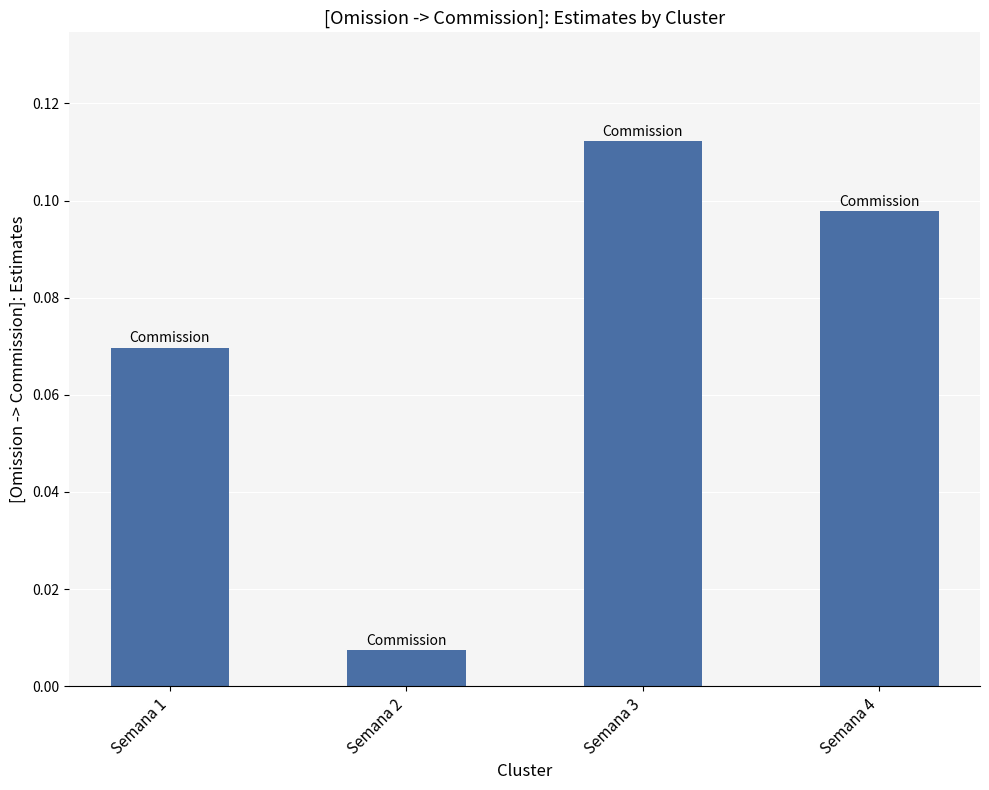

Are the bars grouped side by side (vs. stacked)?

No